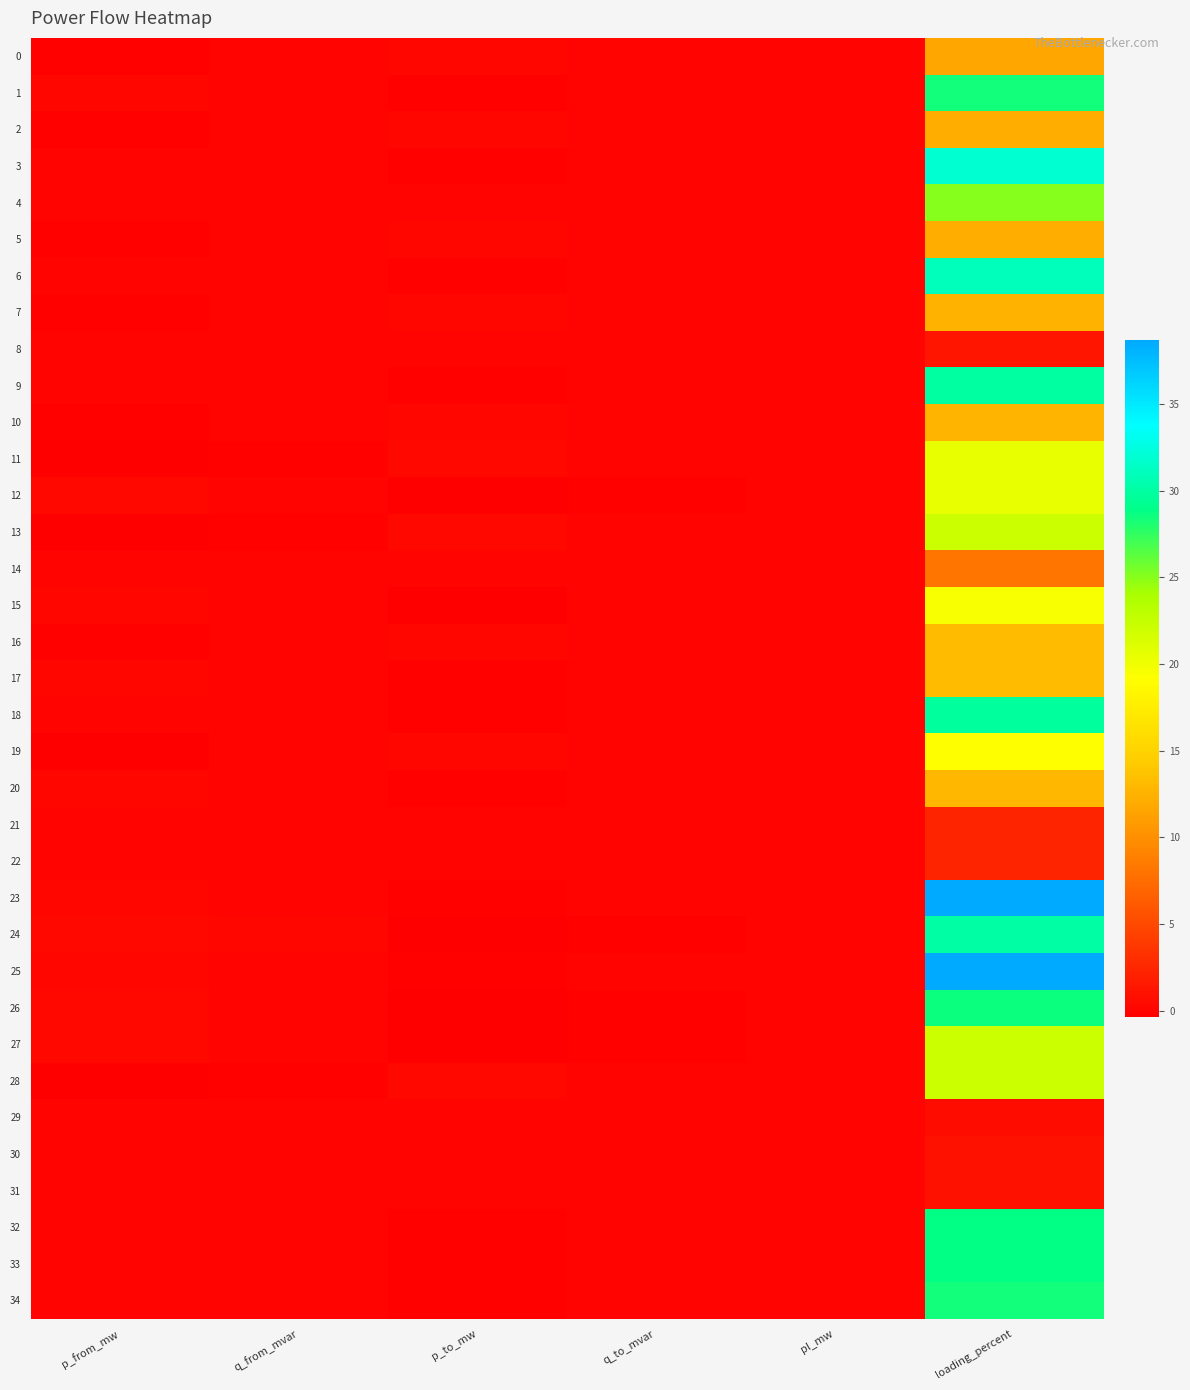

How many categories are shown in the chart?

6